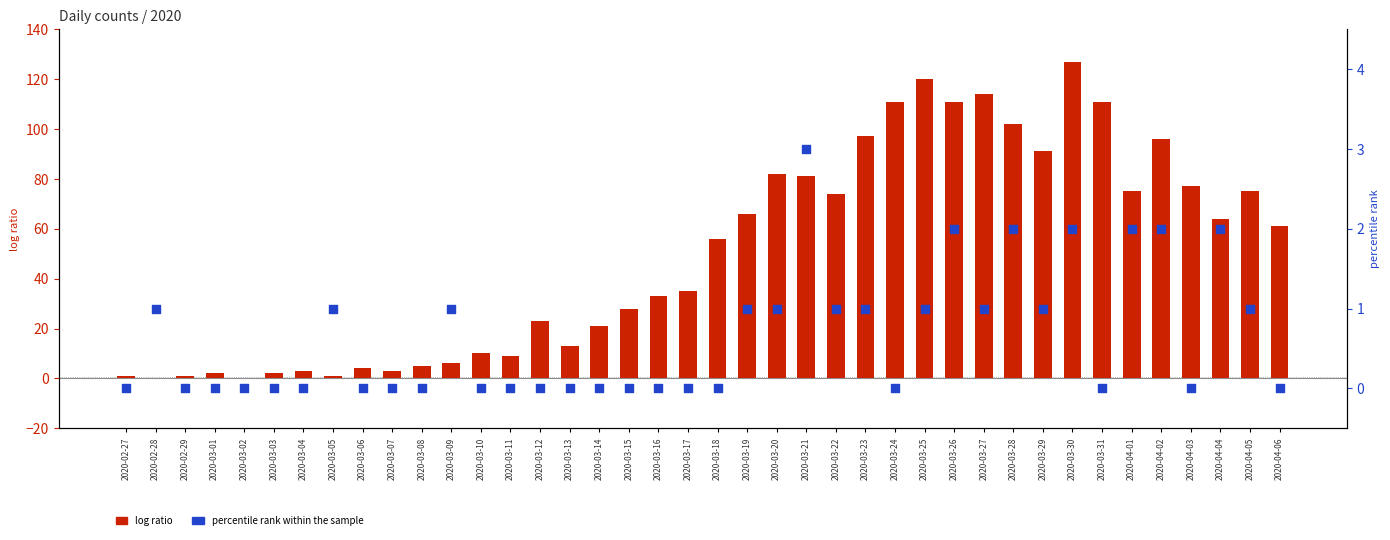

Which series has the largest Y range (max minus min)?

log ratio